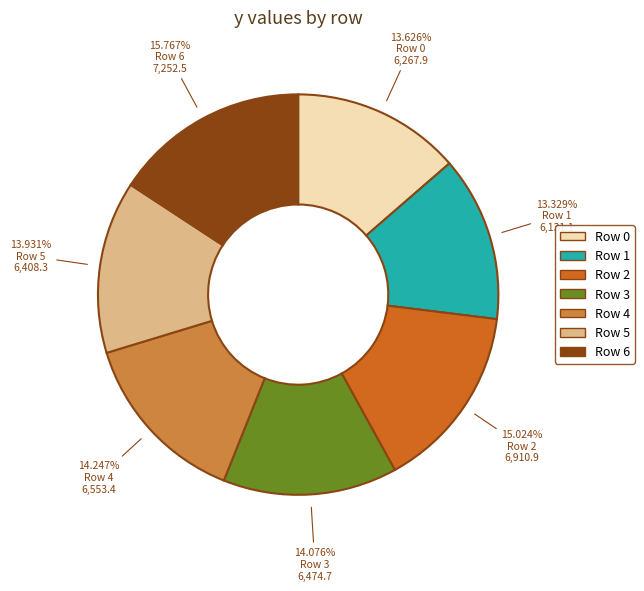

Is it true that Row 3 is 28% of the pie?

False